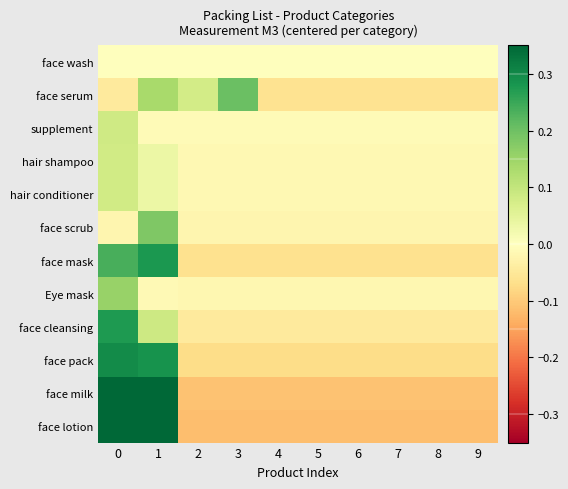

Which has a higher value, 5 or 0?

5